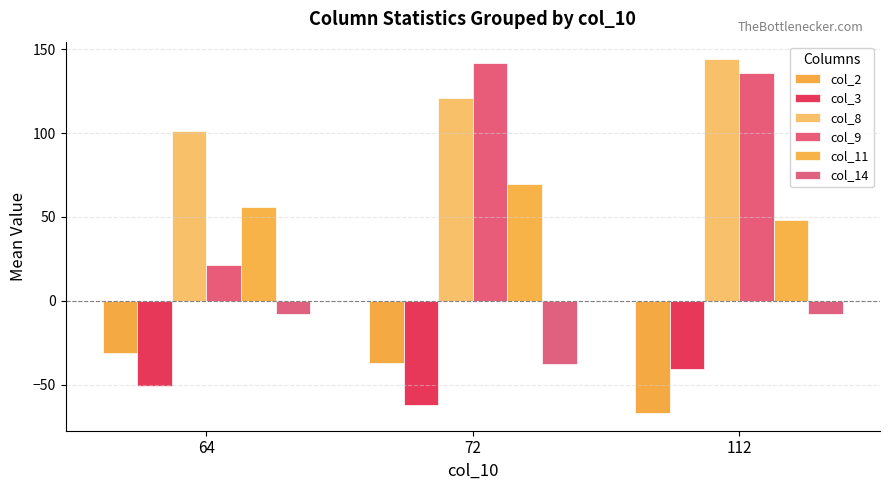

The col_9 series shows 37.8 at 64. True or false?

False